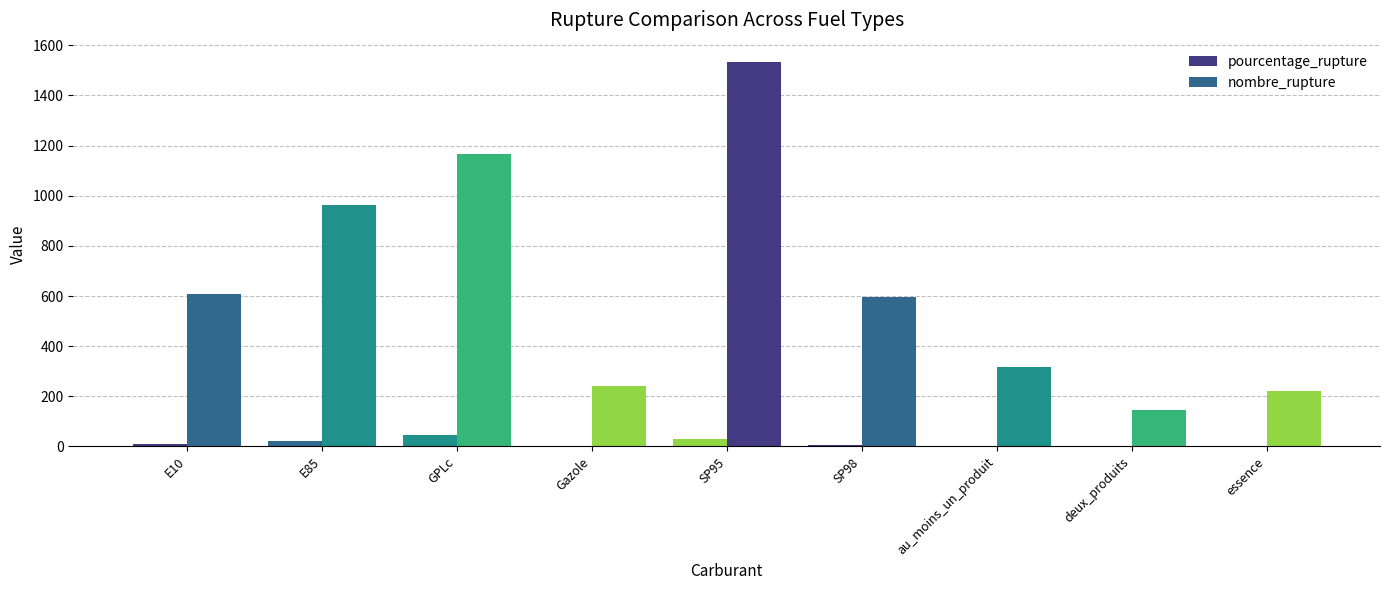

Reading left to right, transcribe all the data shown in this chart.

pourcentage_rupture: E10=7.9	E85=23.0	GPLc=46.2	Gazole=2.5	SP95=29.2	SP98=7.1	au_moins_un_produit=3.2	deux_produits=1.5	essence=2.2
nombre_rupture: E10=609.0	E85=962.0	GPLc=1167.0	Gazole=243.0	SP95=1534.0	SP98=598.0	au_moins_un_produit=316.0	deux_produits=147.0	essence=220.0